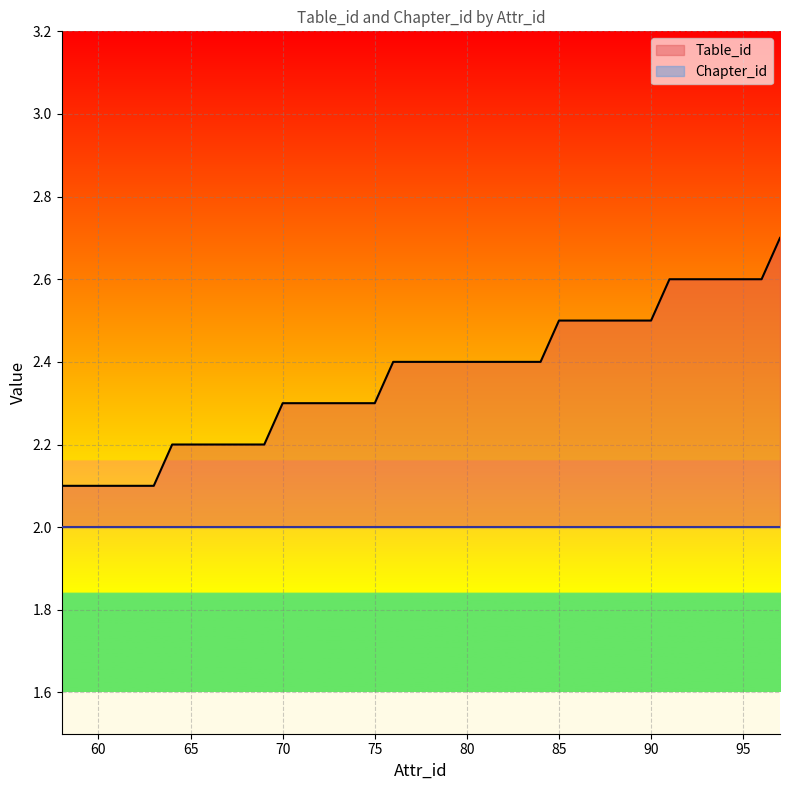

Count the number of data series in this chart.

2